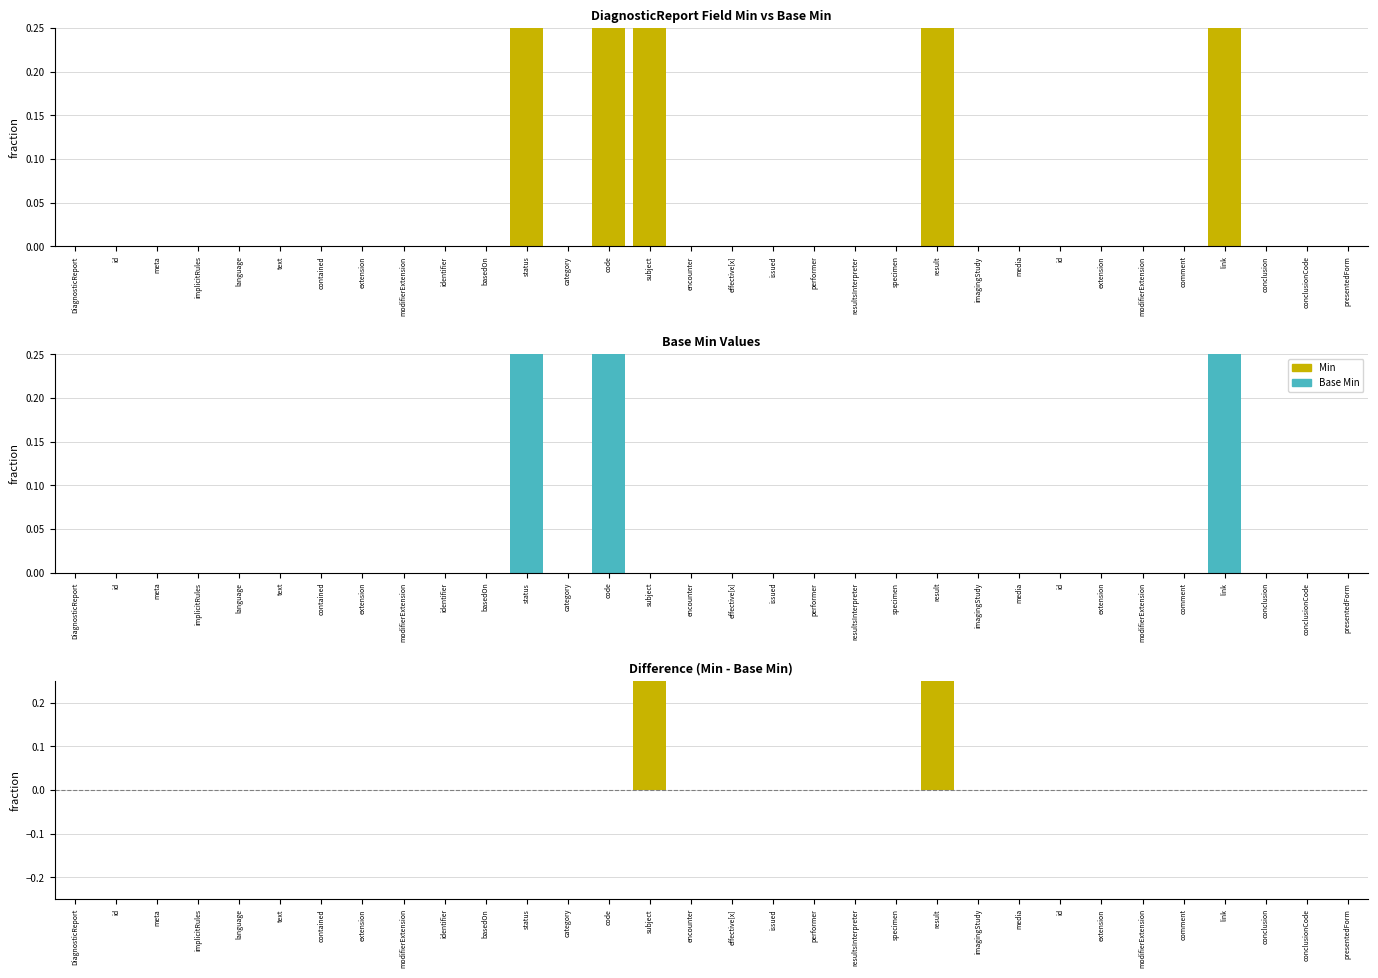

True or false: Base Min has a value of 0 at DiagnosticReport.category.

False